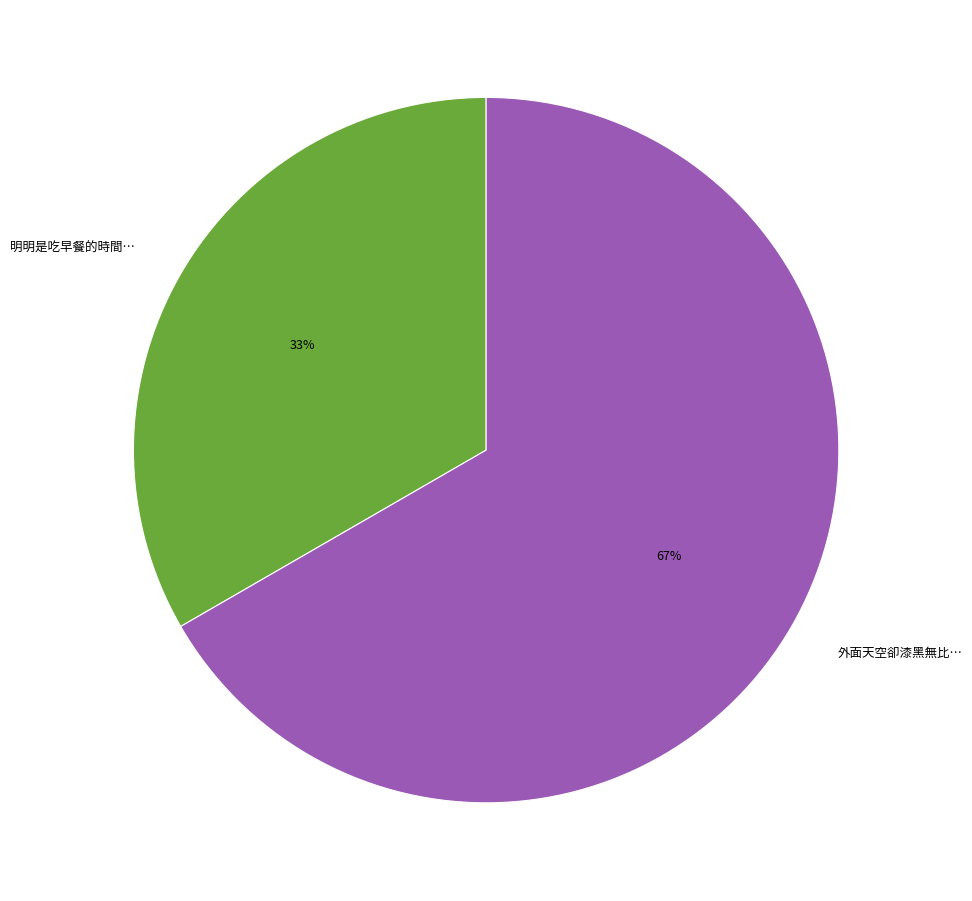

Is it true that 外面天空卻漆黑無比… is 78% of the pie?

False